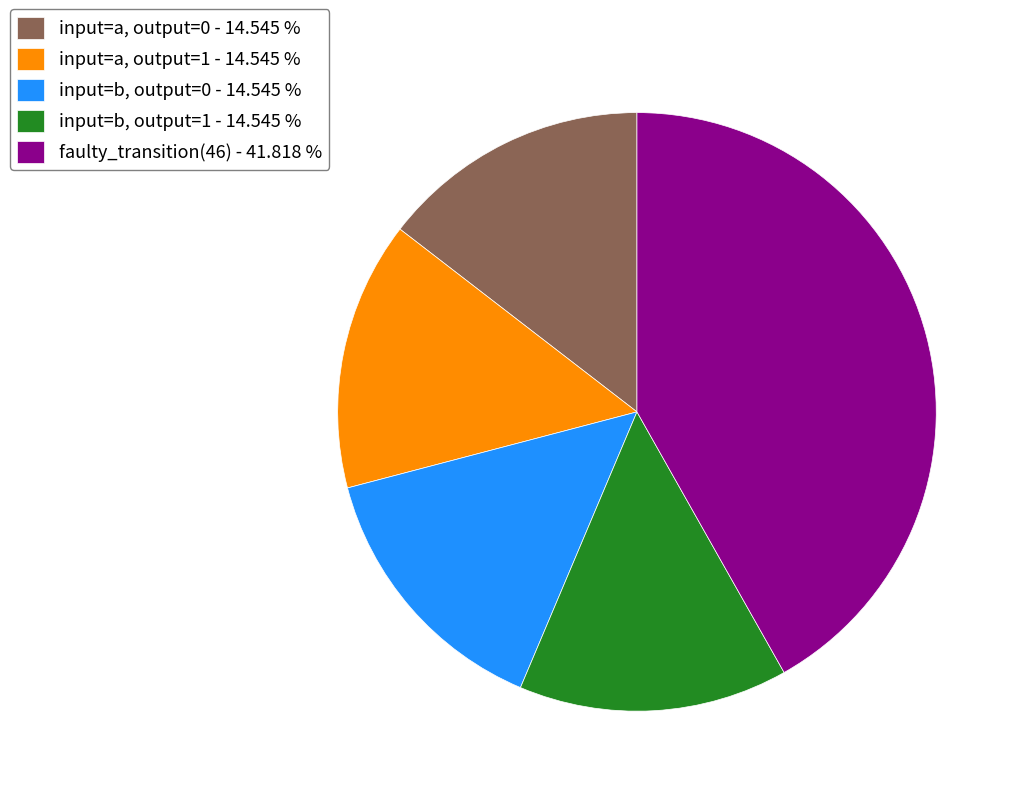

What is the largest slice in the pie chart?

faulty_transition(46) - 41.818 %